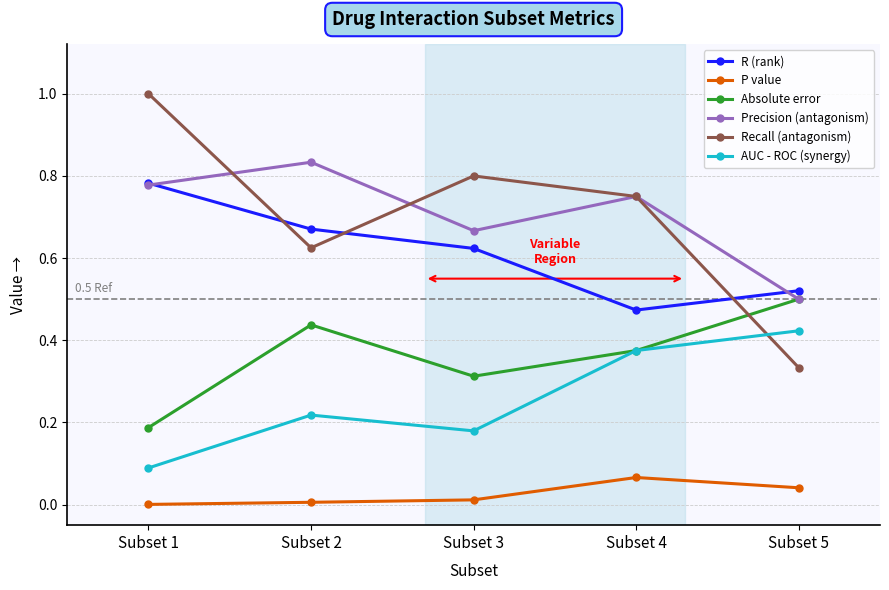

Which label corresponds to the largest value in the chart?

Subset 1